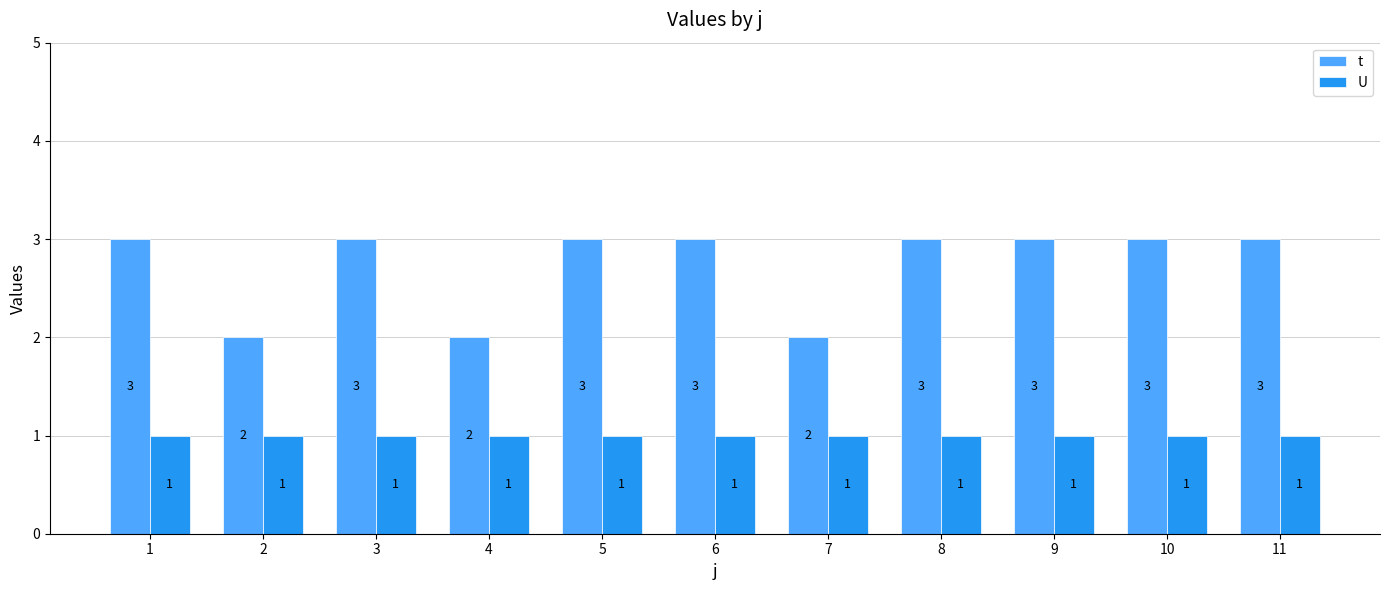

Reading right to left, what are all the values shown in this chart?

t: 11=3	10=3	9=3	8=3	7=2	6=3	5=3	4=2	3=3	2=2	1=3
U: 11=1	10=1	9=1	8=1	7=1	6=1	5=1	4=1	3=1	2=1	1=1